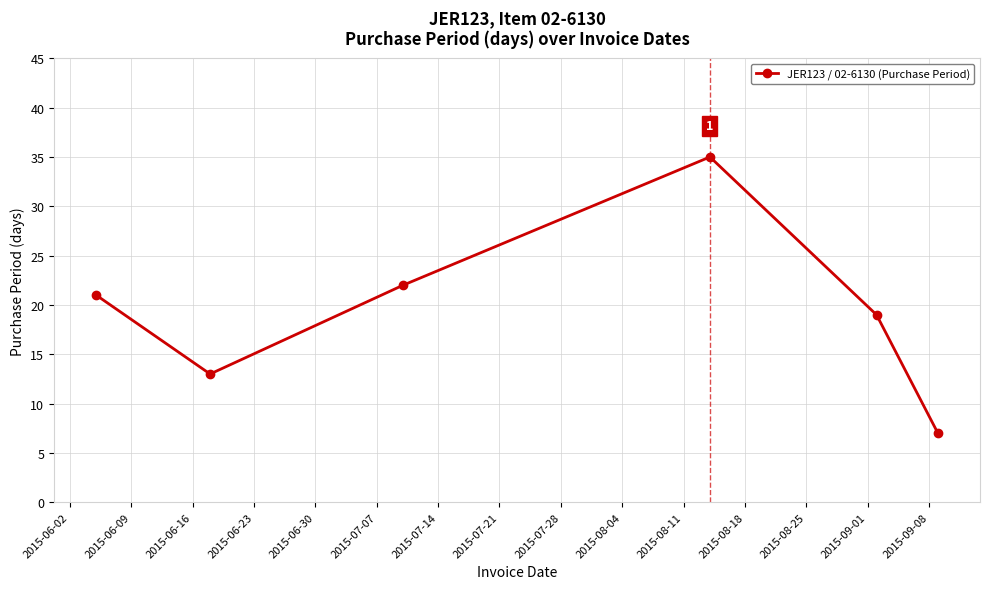

Reading right to left, extract all data points from this chart.

7	19	35	22	13	21